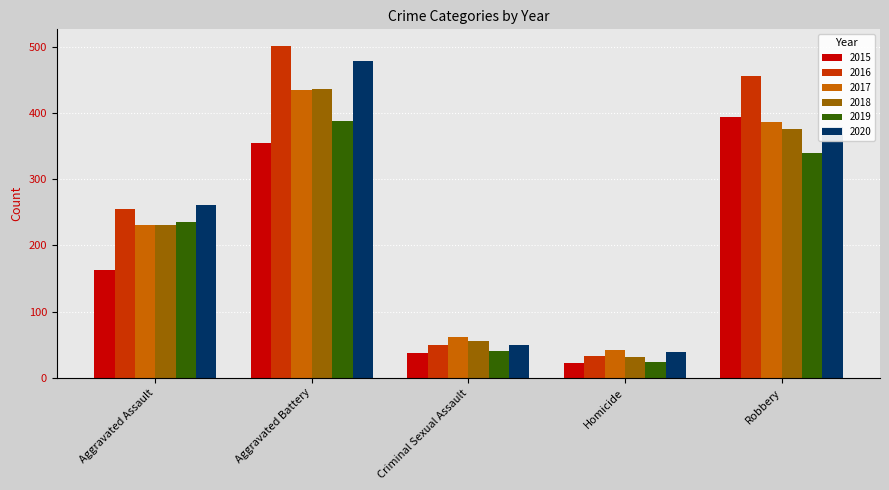

The value of 2020 at Homicide is 39. True or false?

True